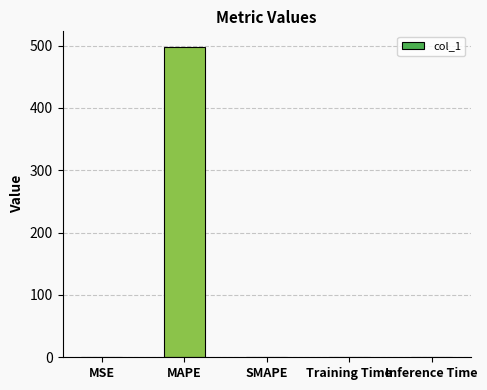

True or false: the data shows 497.9 at MAPE.

True